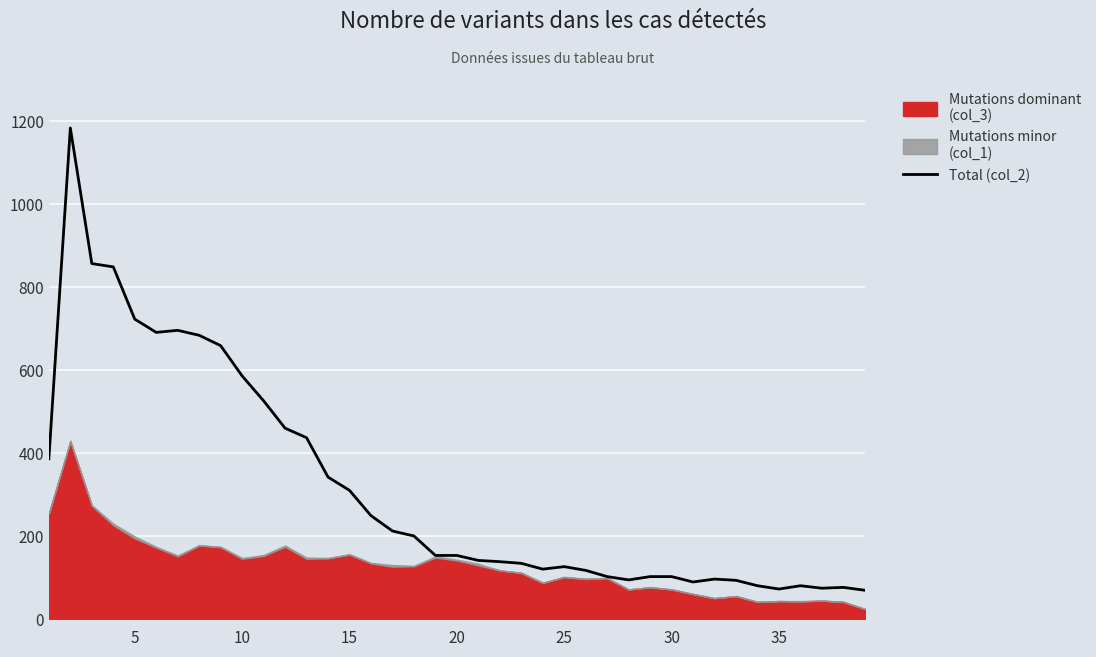

What is the average value?

314